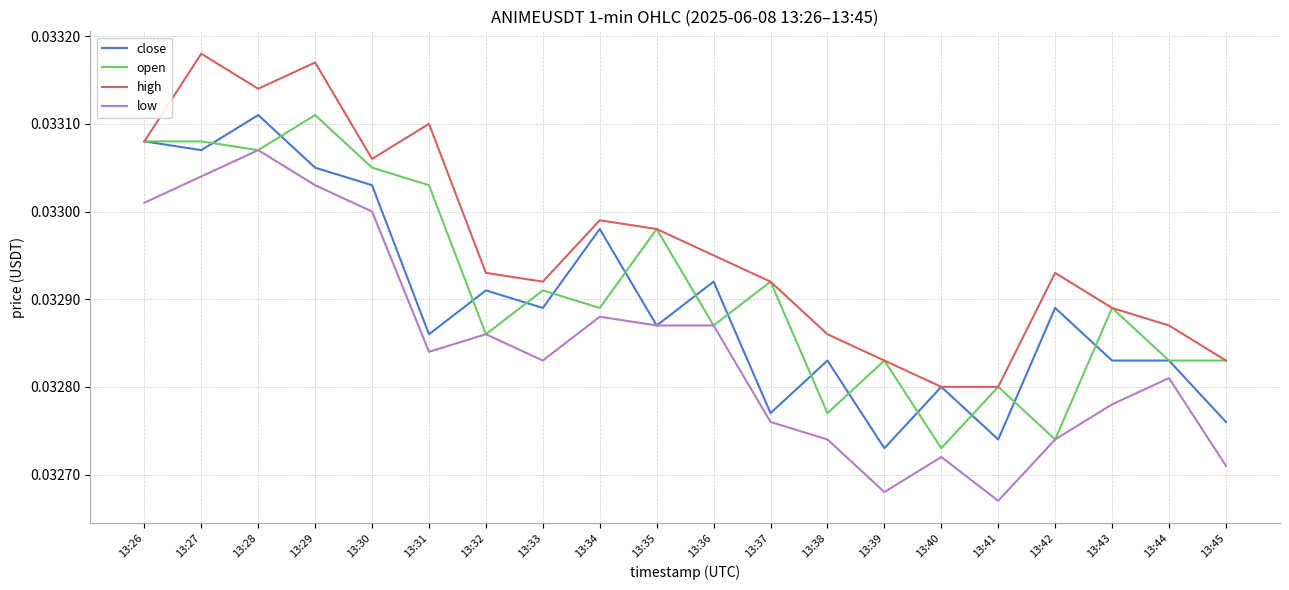

Between 13:33 and 13:44, which series saw the biggest shift?

open